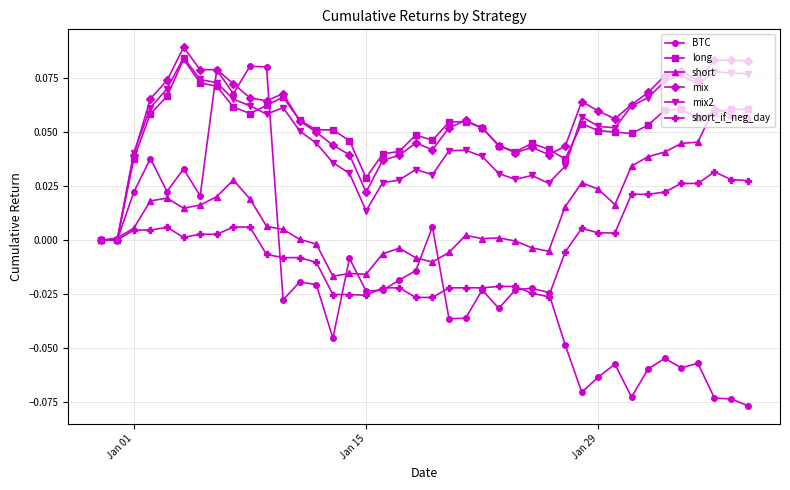

Which series has the widest spread of values?

BTC